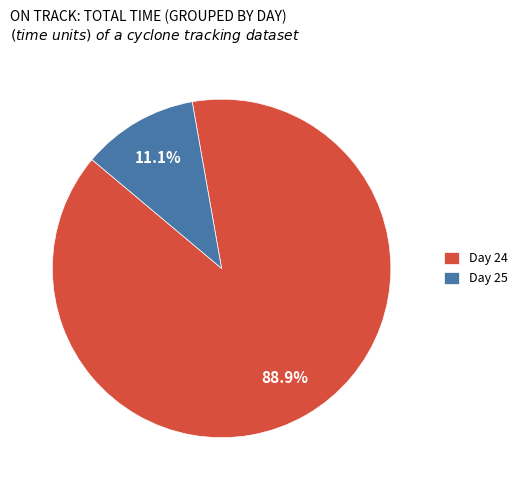

How many slices are in this pie chart?

2